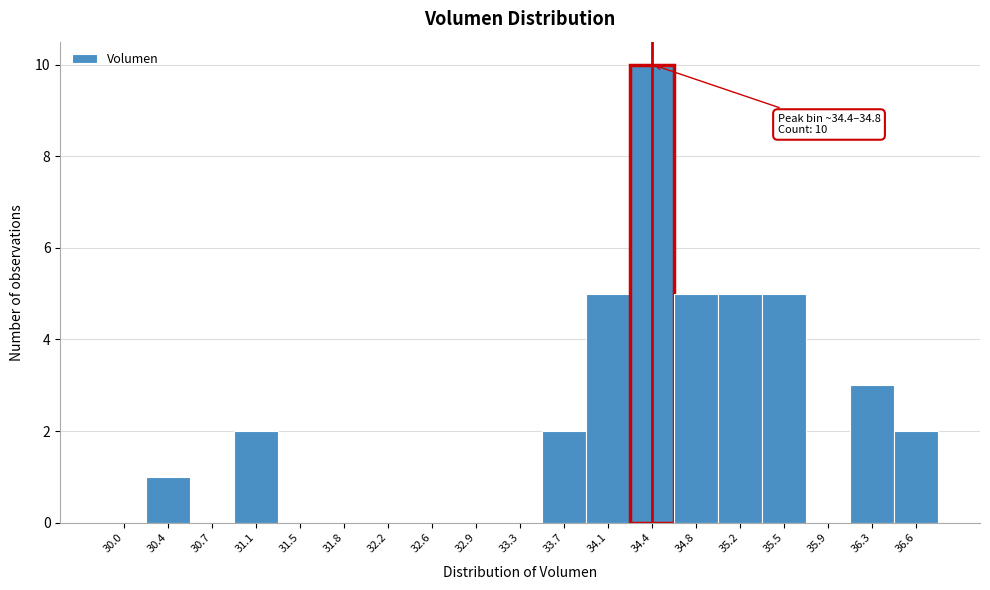

Reading left to right, what are all the values shown in this chart?

30.0=0	30.4=1	30.7=0	31.1=2	31.5=0	31.8=0	32.2=0	32.6=0	32.9=0	33.3=0	33.7=2	34.1=5	34.4=10	34.8=5	35.2=5	35.5=5	35.9=0	36.3=3	36.6=2